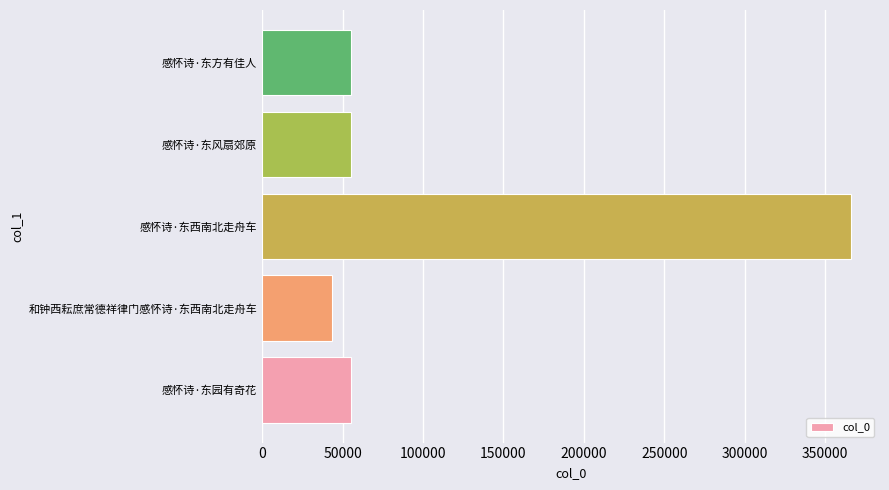

What is the change in value from 感怀诗·东园有奇花 to 感怀诗·东西南北走舟车?

+310920